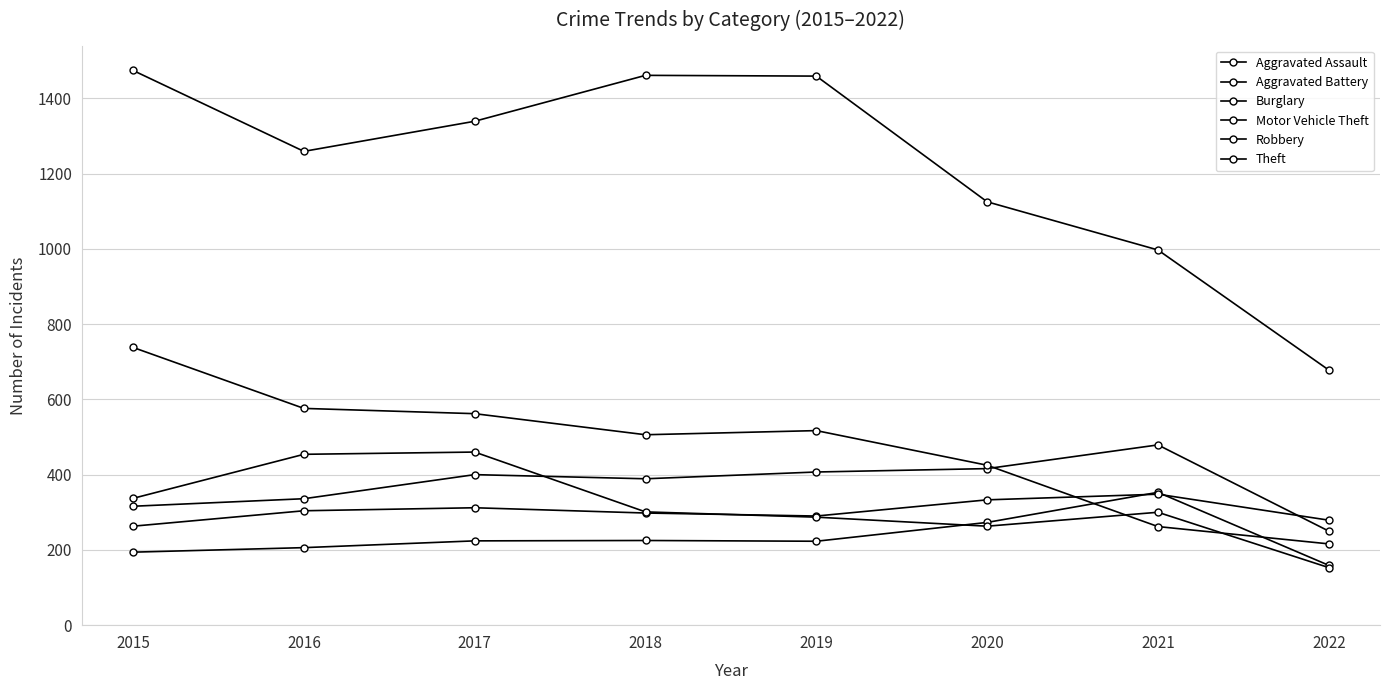

Is this an area chart (filled region under the line)?

No